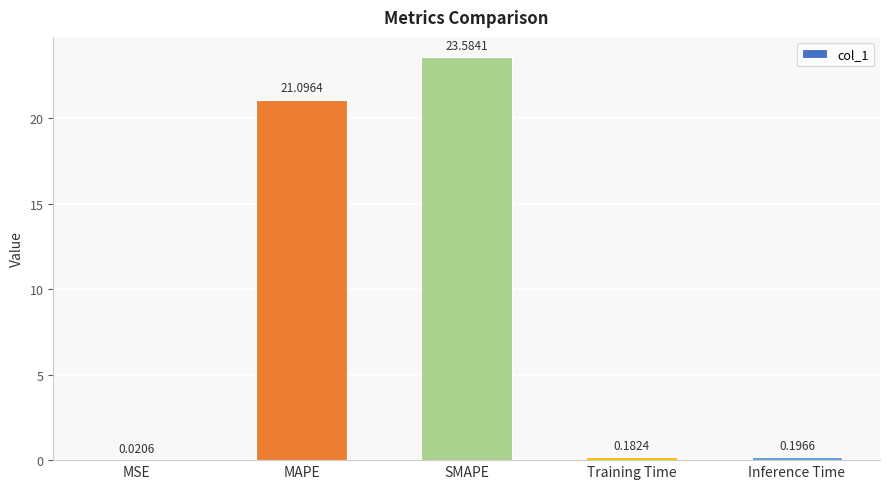

What is the sum of the values at MAPE and Training Time?

21.3